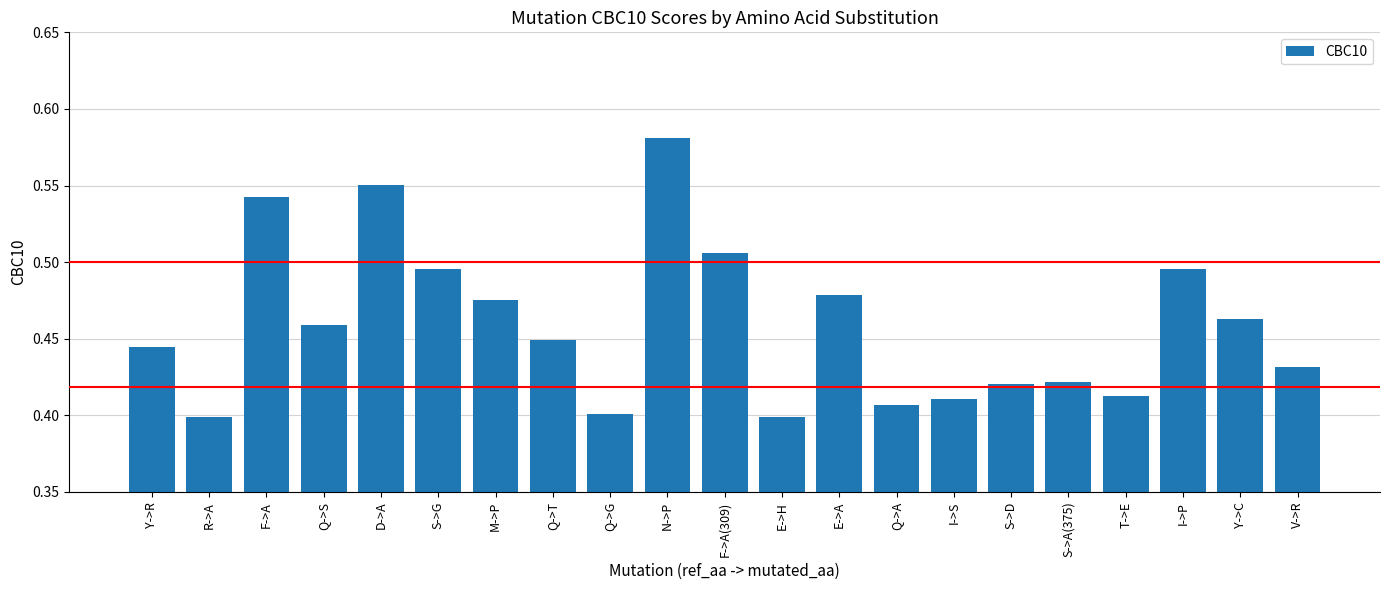

What is the sum of all values?

9.6